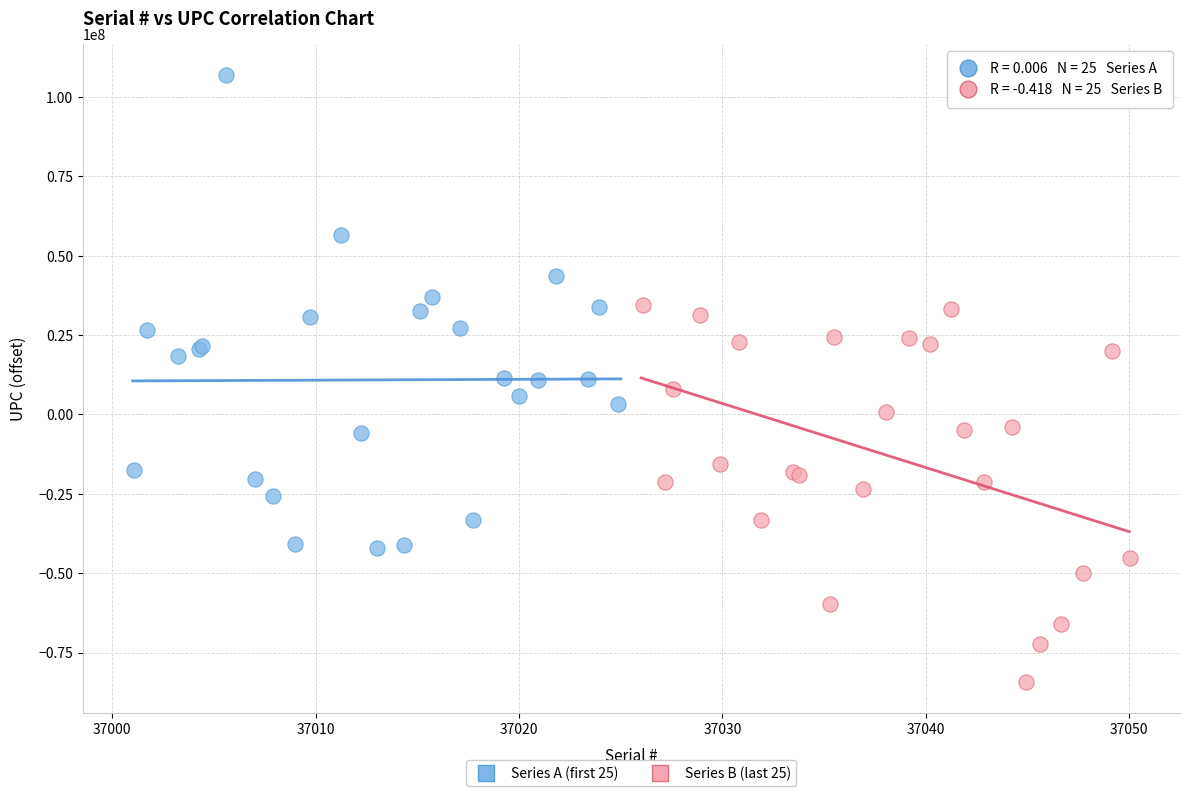

Which series reaches the maximum Y coordinate?

Series A (first 25)